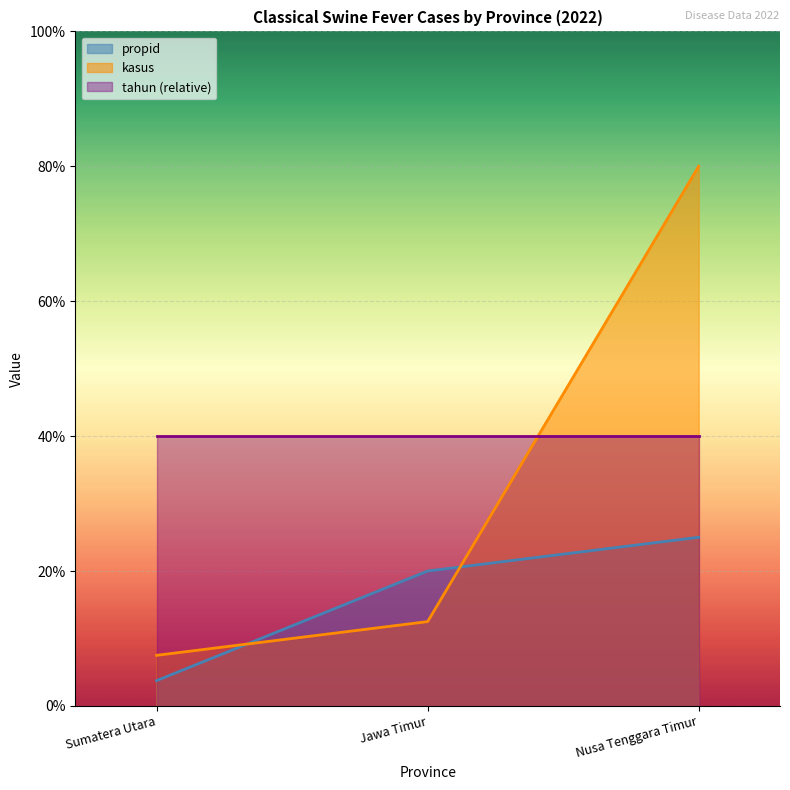

Read the kasus value at Nusa Tenggara Timur.

80.0